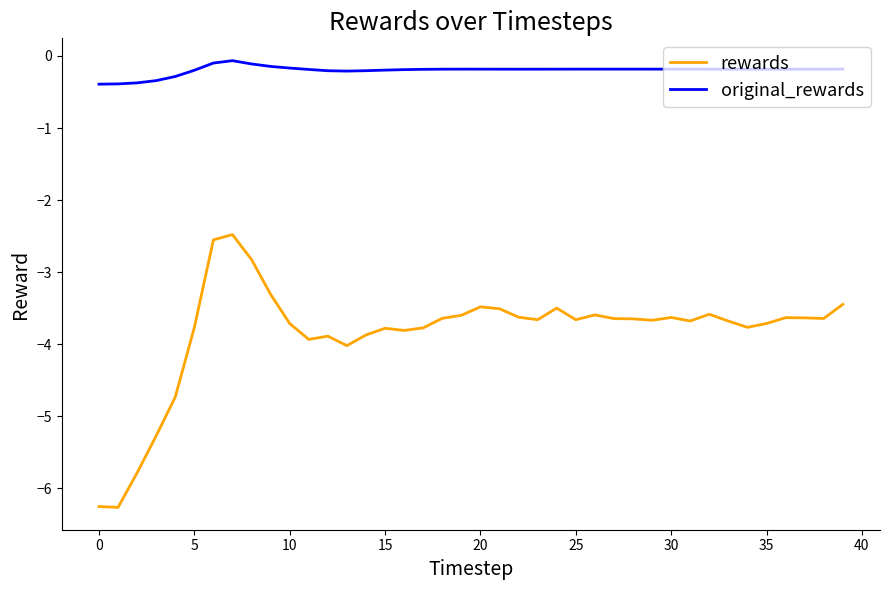

Rank the series by their maximum value, from highest to lowest.

original_rewards, rewards